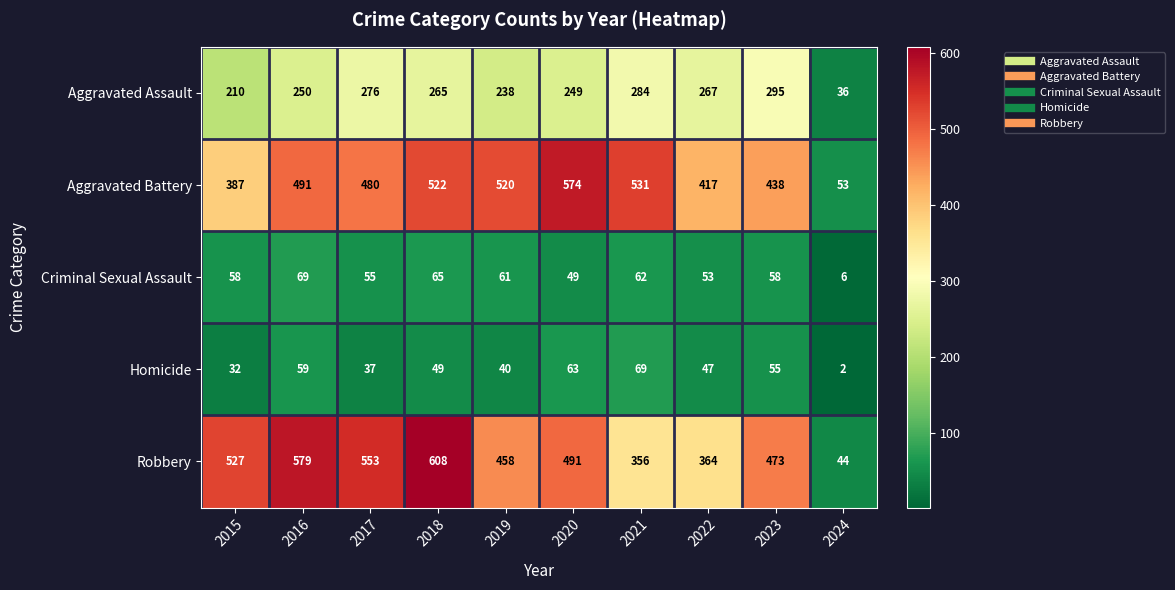

What is the average value of the Aggravated Assault series?

237